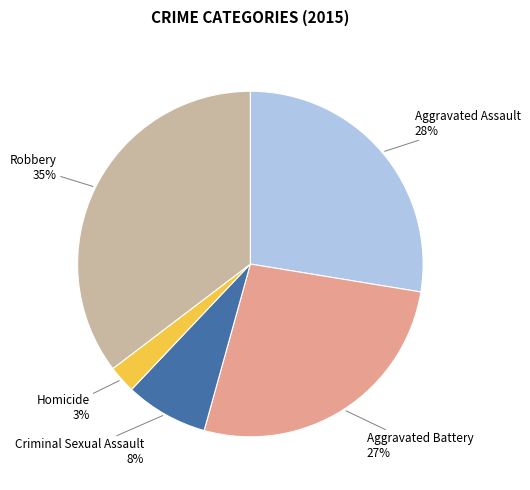

Is there any slice that represents more than half of the pie?

No